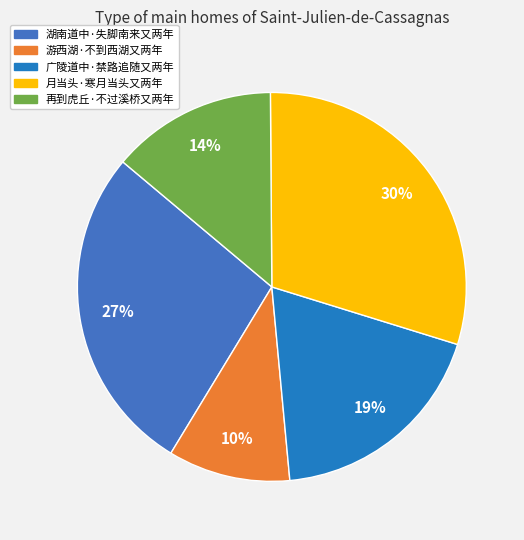

Count the number of slices in the pie.

5